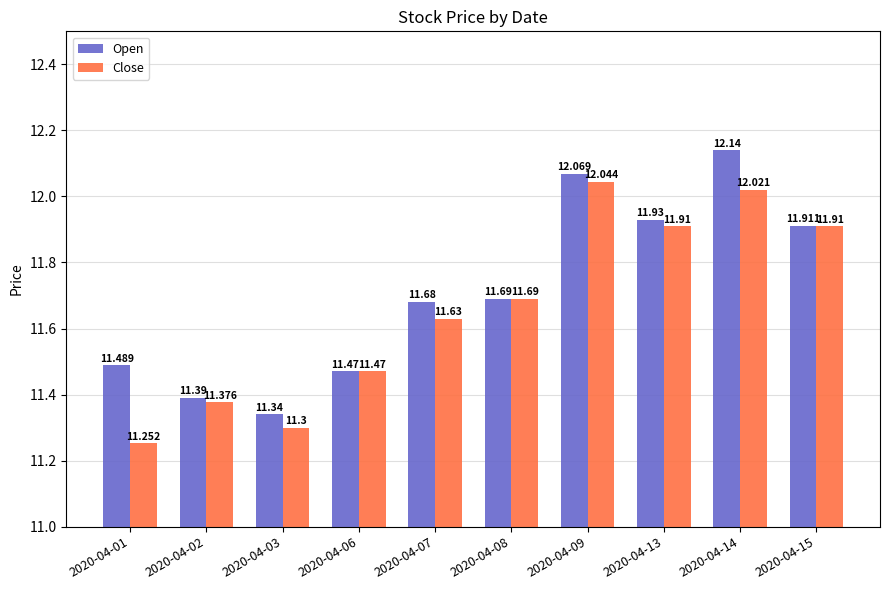

The Close series shows 11.4 at 2020-04-02. True or false?

True